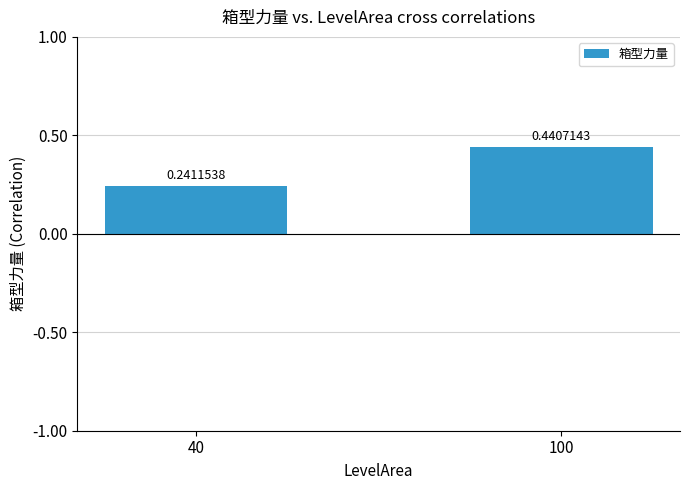

Rank the categories by value from highest to lowest.

100, 40